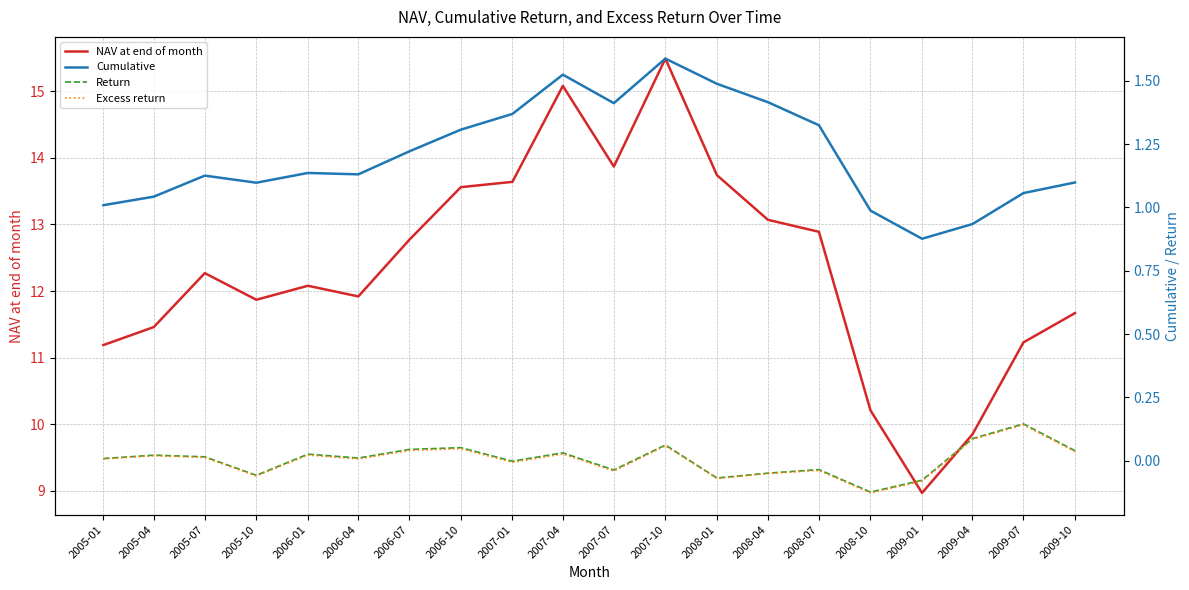

Rank the series at 2006-04 from lowest to highest value.

Excess return, Return, Cumulative, NAV at end of month